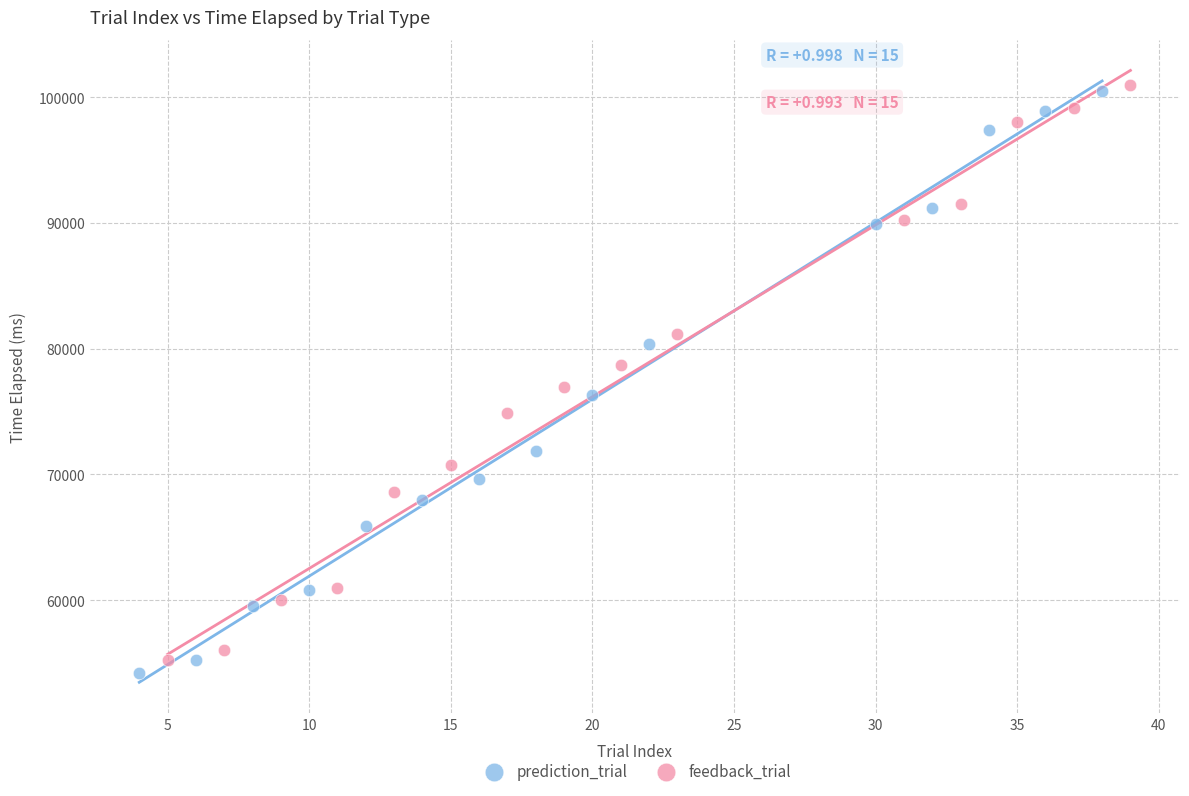

Which series has the widest spread of Y values?

prediction_trial